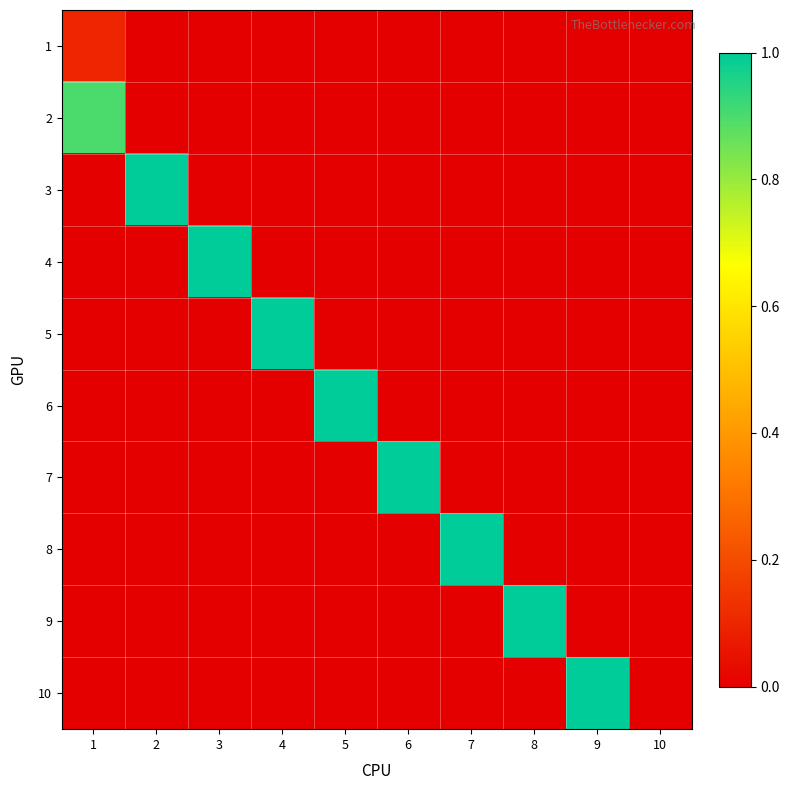

What is the total value across all series at 3?

1.0